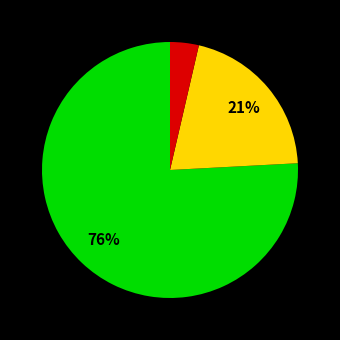

How many segments does this pie chart have?

3